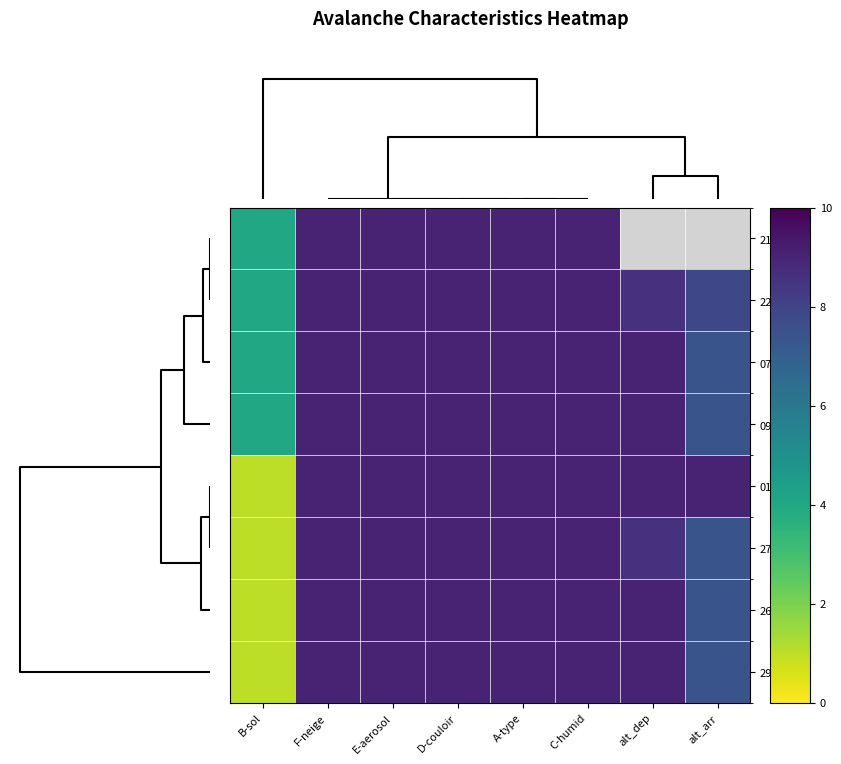

The value of 07/04/27 at E-aerosol is 9.0. True or false?

True